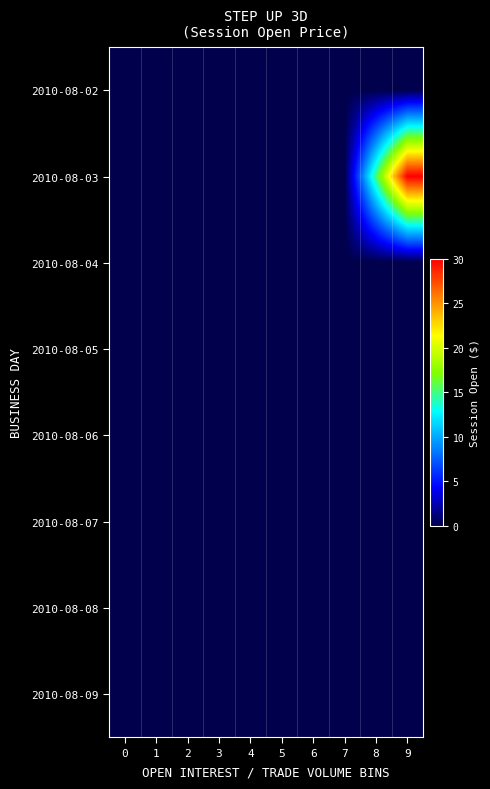

Reading left to right, list all the values displayed in this chart.

2010-08-02: 0=0	1=0	2=0	3=0	4=0	5=0	6=0	7=0	8=0	9=0
2010-08-03: 0=0	1=0	2=0	3=0	4=0	5=0	6=0	7=0	8=15	9=30
2010-08-04: 0=0	1=0	2=0	3=0	4=0	5=0	6=0	7=0	8=0	9=0
2010-08-05: 0=0	1=0	2=0	3=0	4=0	5=0	6=0	7=0	8=0	9=0
2010-08-06: 0=0	1=0	2=0	3=0	4=0	5=0	6=0	7=0	8=0	9=0
2010-08-07: 0=0	1=0	2=0	3=0	4=0	5=0	6=0	7=0	8=0	9=0
2010-08-08: 0=0	1=0	2=0	3=0	4=0	5=0	6=0	7=0	8=0	9=0
2010-08-09: 0=0	1=0	2=0	3=0	4=0	5=0	6=0	7=0	8=0	9=0